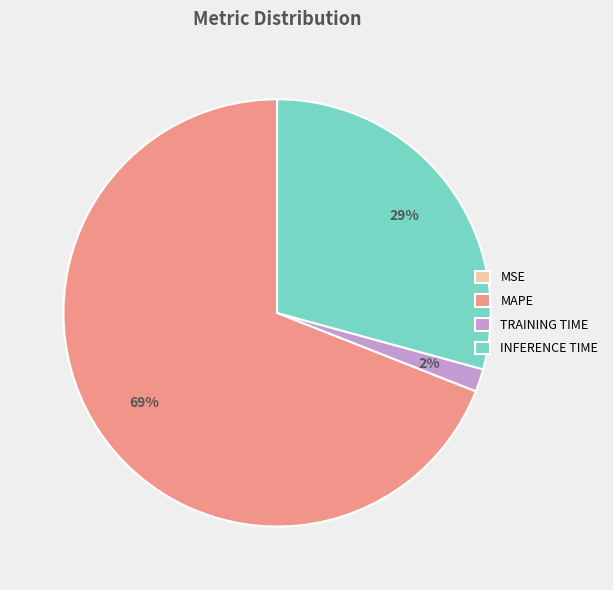

Does any single category account for the majority?

Yes